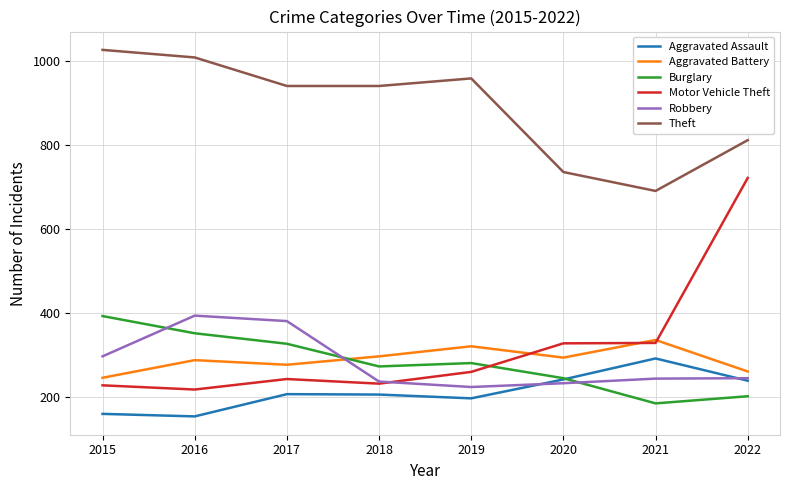

True or false: Aggravated Assault has a value of 292 at 2021.

True